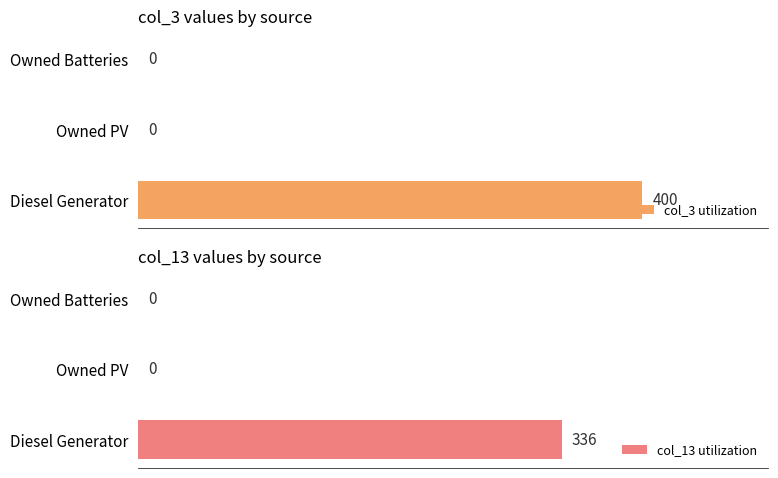

Which category has the highest value in the col_13 utilization series?

Diesel Generator